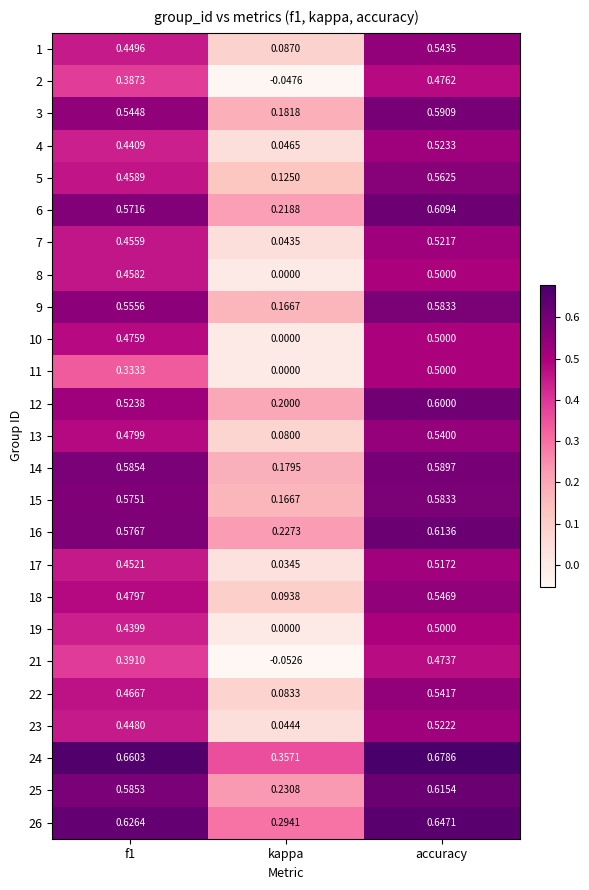

At which category is the sum across all series the highest?

accuracy